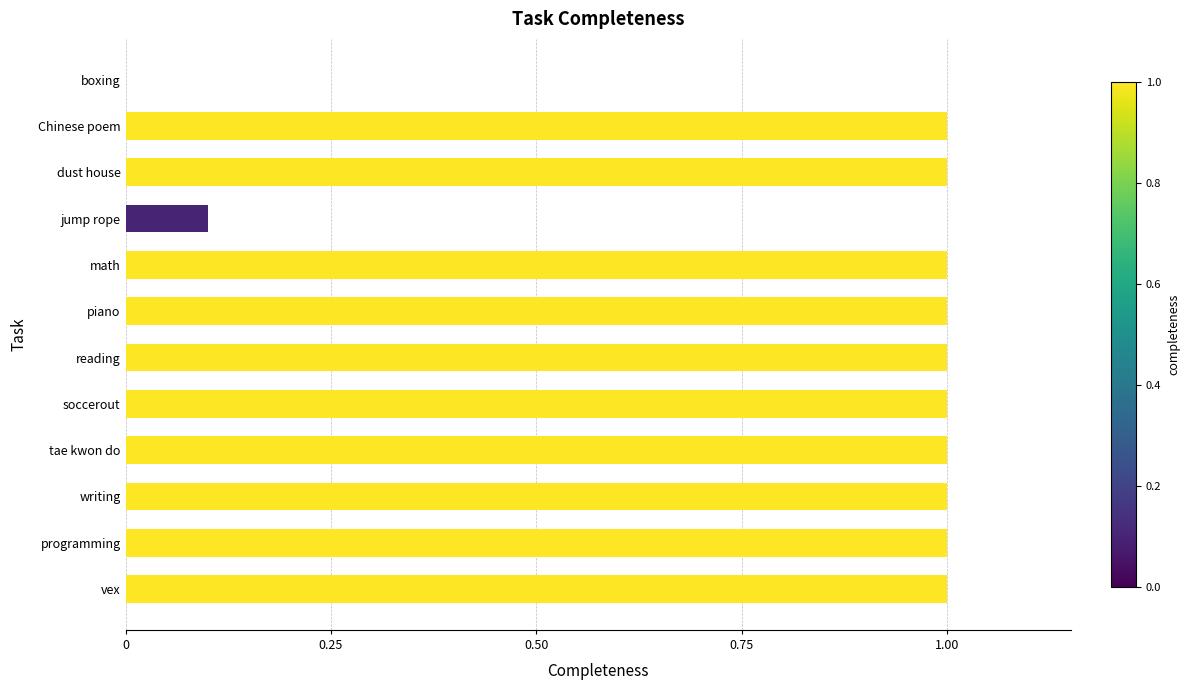

How many distinct data groups are displayed?

1